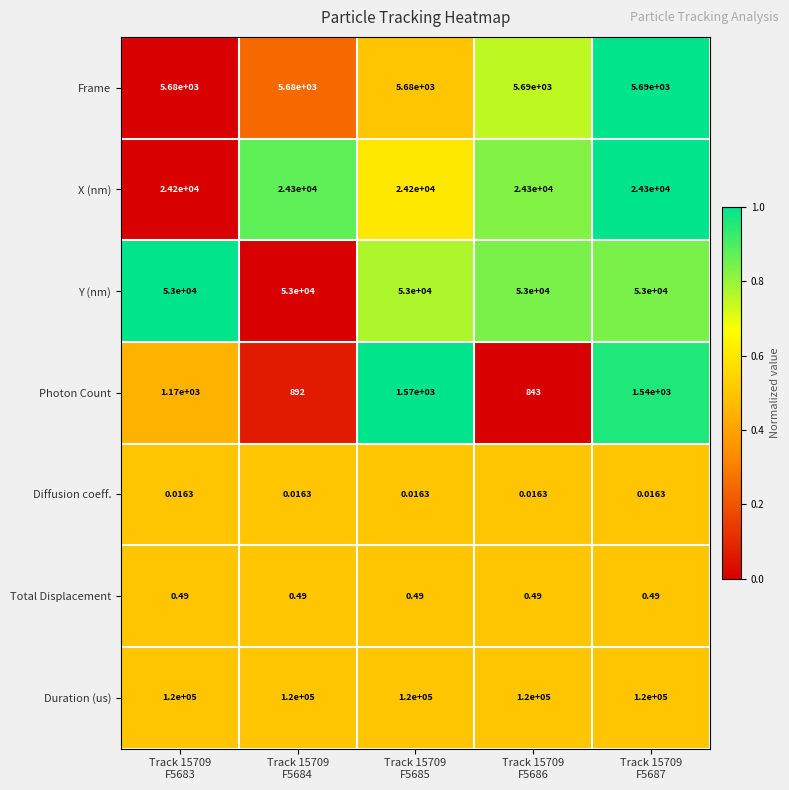

What is the total value across all series at Track 15709
F5684?

203872.5